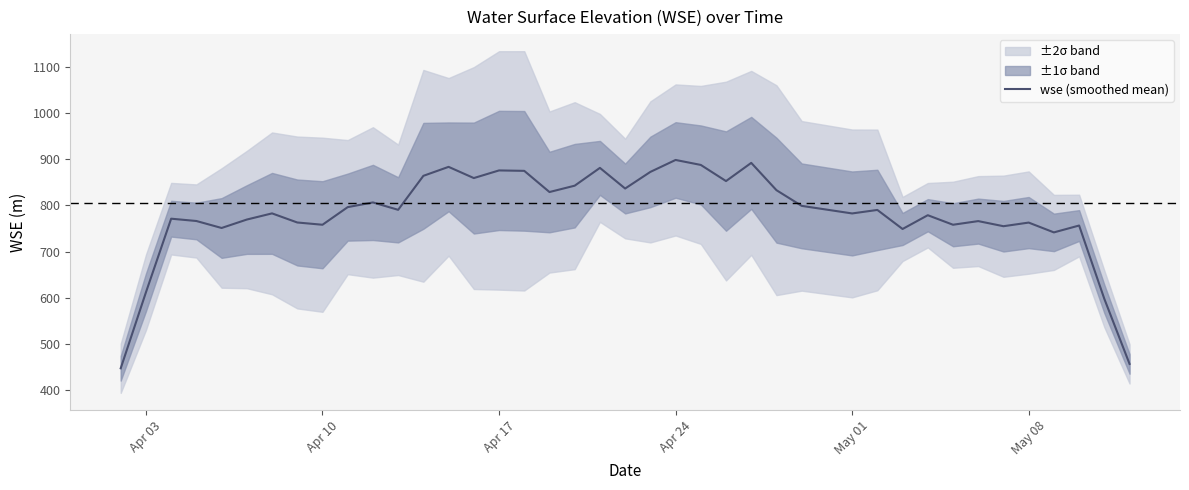

What is the highest value of the wse (smoothed mean) series?

898.3